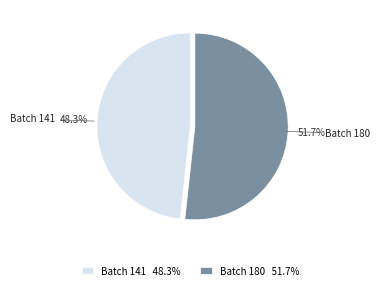

Which has a higher value, Batch 141 48.3% or Batch 180 51.7%?

Batch 180 51.7%